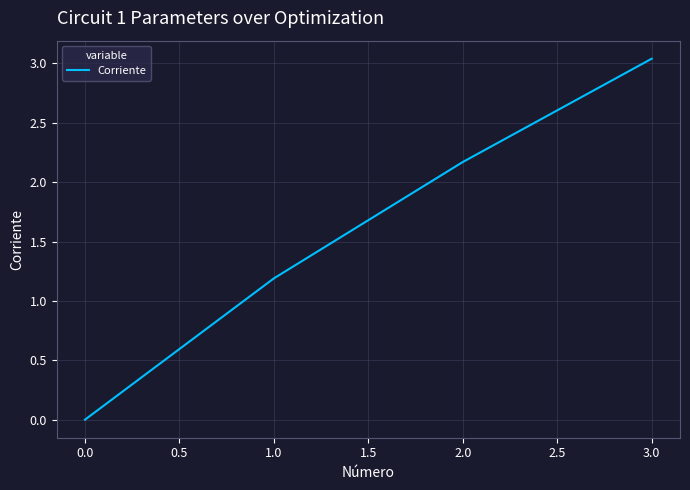

How many positive values are there?

3